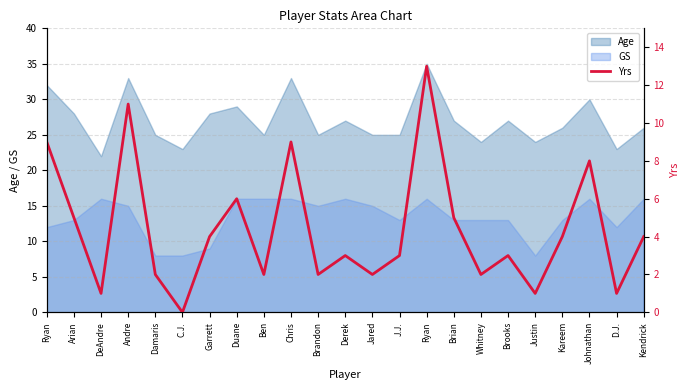

Where is the data nearest to the value 6?

Duane